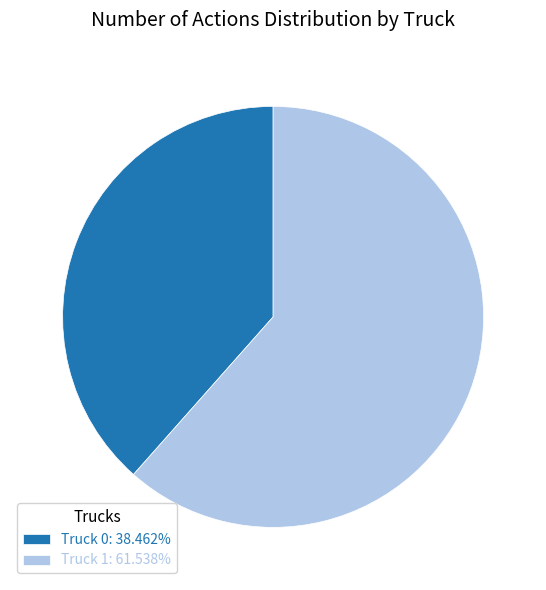

How many segments does this pie chart have?

2